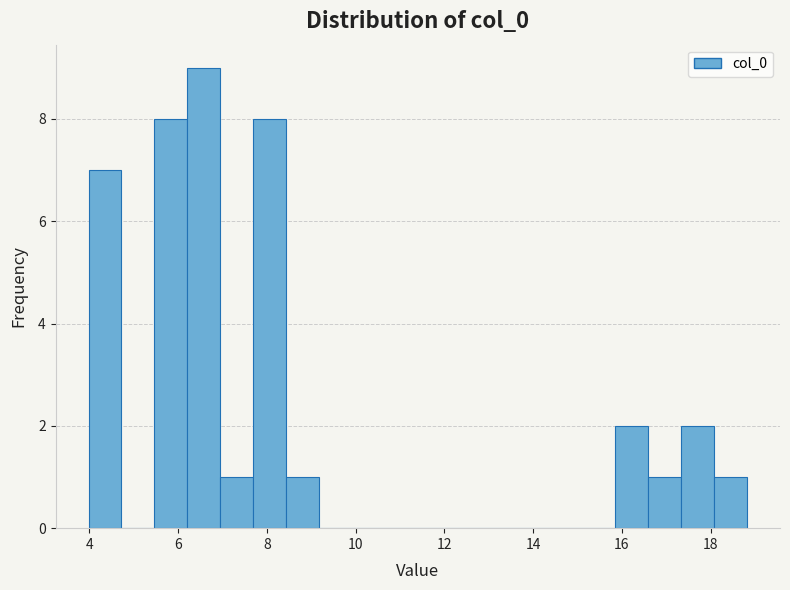

Around what value on the x-axis is the tallest bar? Give the approximate position of its centre, as read against the axis.

6.6